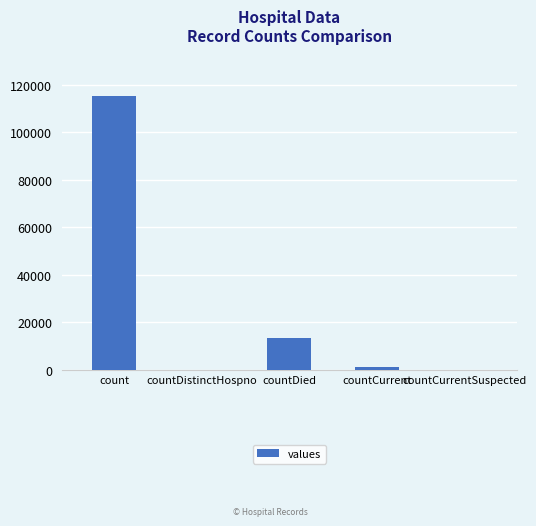

Reading right to left, what are all the values shown in this chart?

countCurrentSuspected=0	countCurrent=1383	countDied=13343	countDistinctHospno=0	count=115379